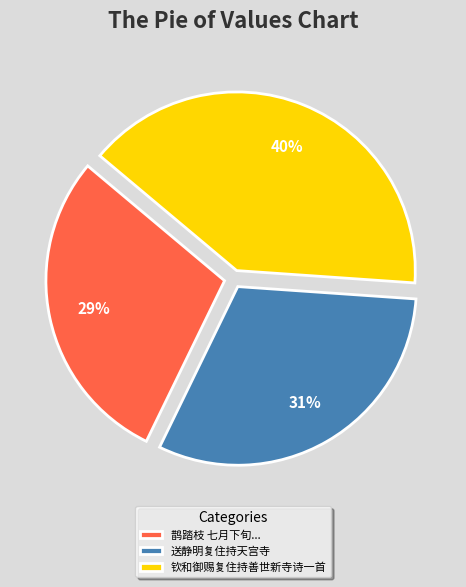

Combined, do 钦和御赐复住持善世新寺诗一首 and 鹊踏枝 七月下旬... account for over 50%?

Yes